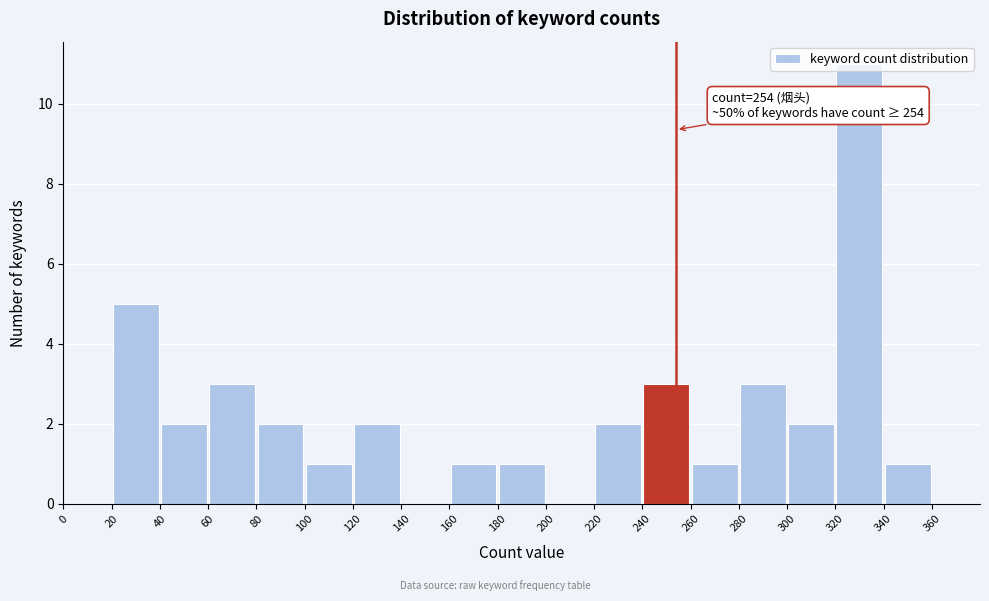

Over which range of the x-axis is the bar tallest?

320 to 340